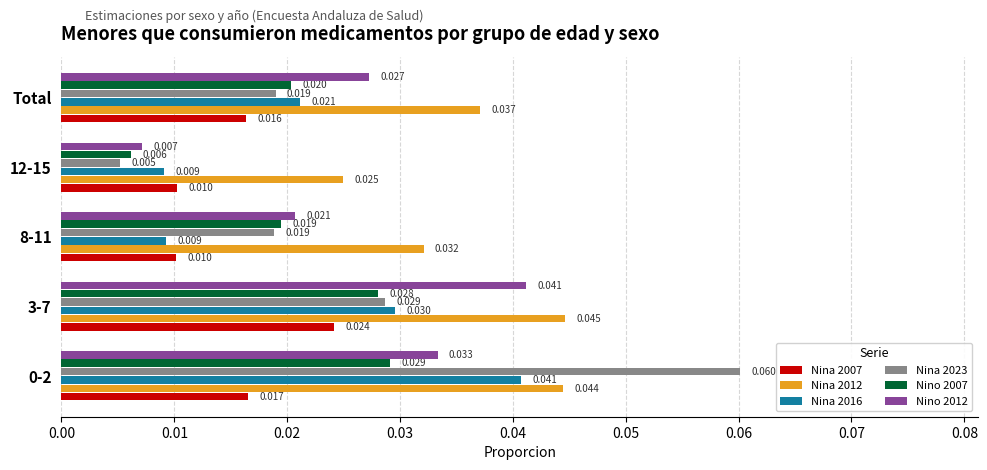

Which label corresponds to the smallest value in the chart?

12-15